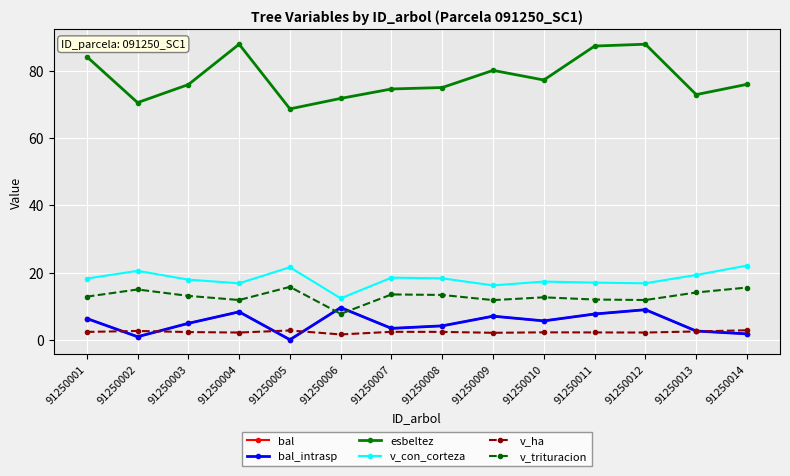

Does the chart have visible grid lines?

Yes